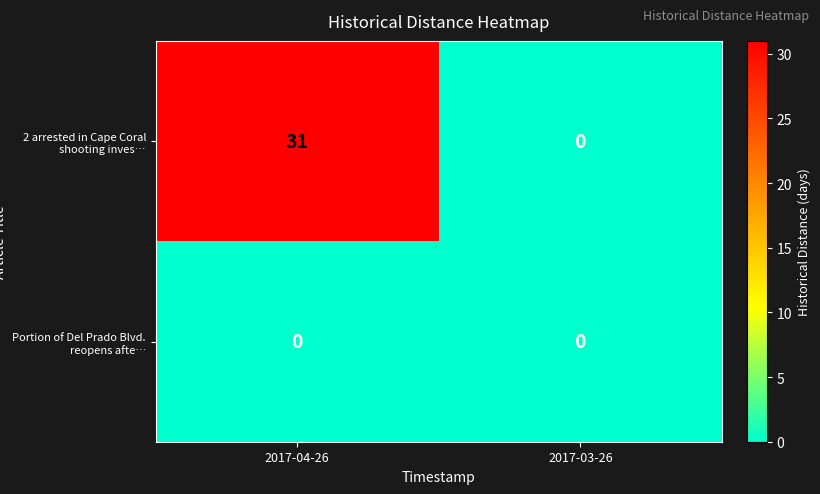

Reading right to left, list all the values displayed in this chart.

2 arrested in Cape Coral shooting inves…: 2017-03-26=0	2017-04-26=31
Portion of Del Prado Blvd. reopens afte…: 2017-03-26=0	2017-04-26=0